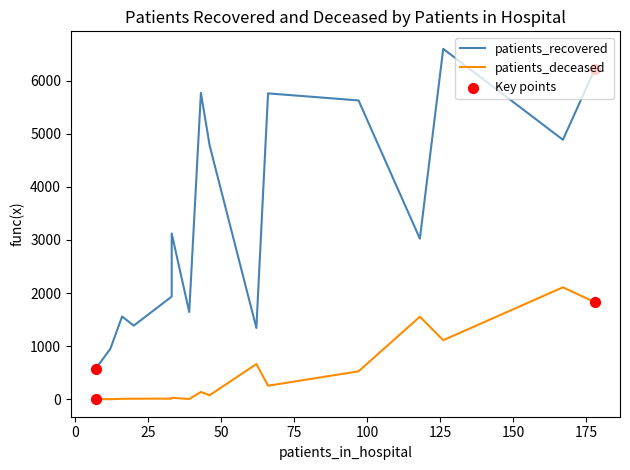

At how many categories does at least one series exceed 5636?

4